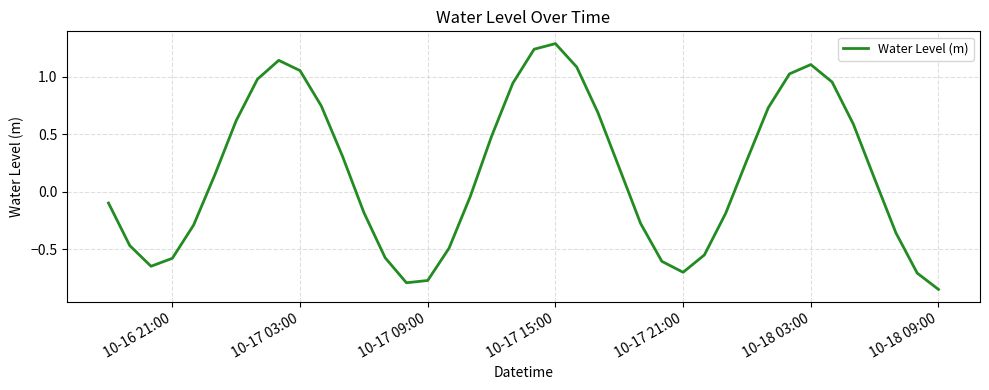

How many distinct data groups are displayed?

1